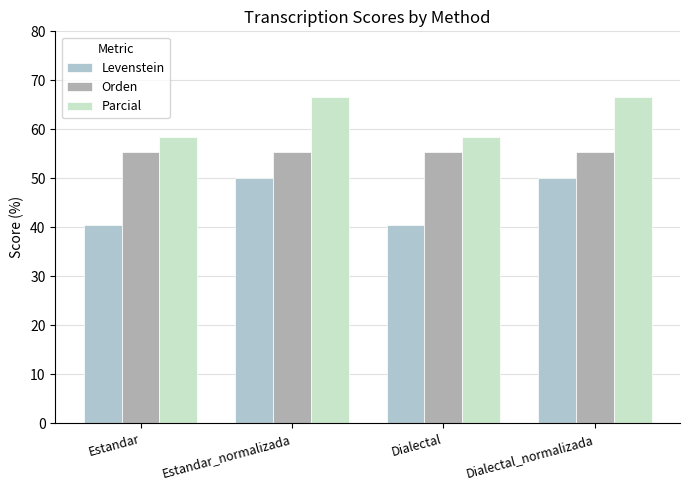

What is the value of the Orden bar at the 3rd from the left?

55.3